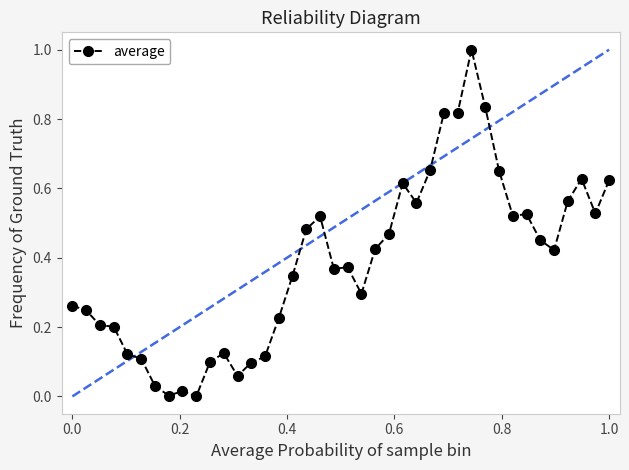

What is the greatest value displayed?

1.0